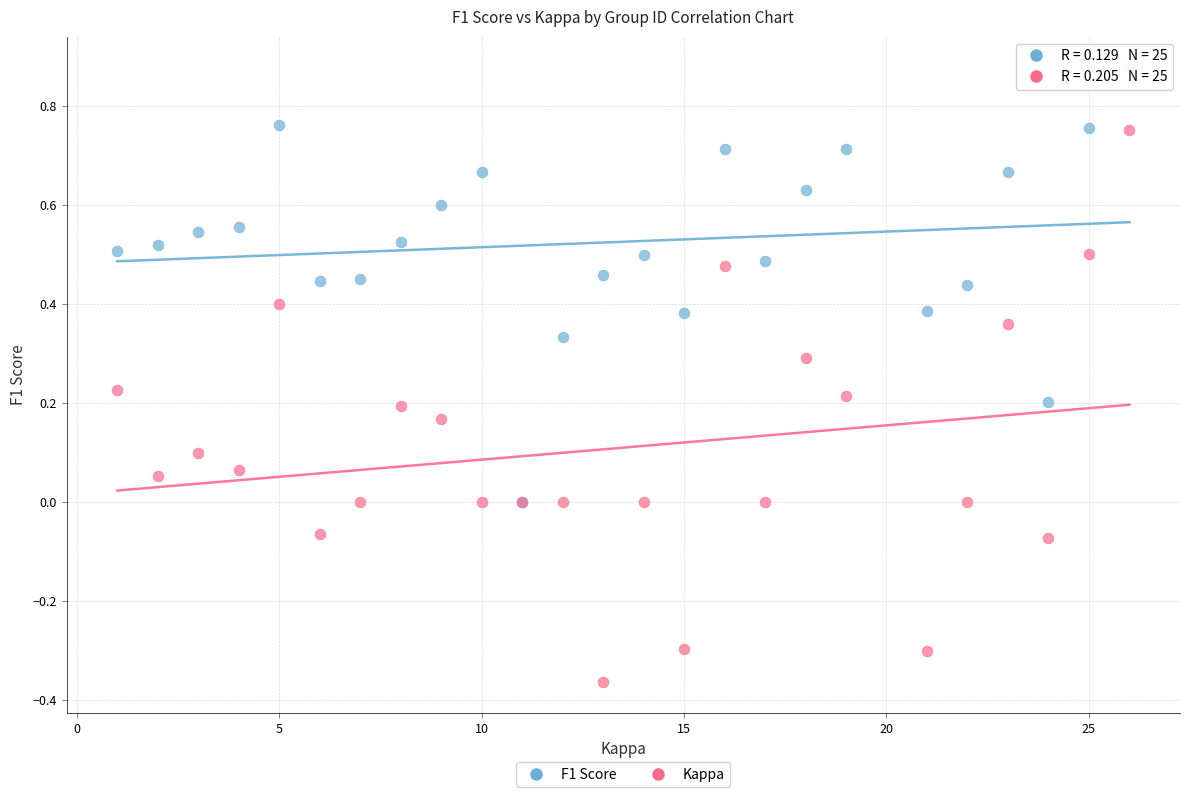

Which series reaches the maximum Y coordinate?

F1 Score